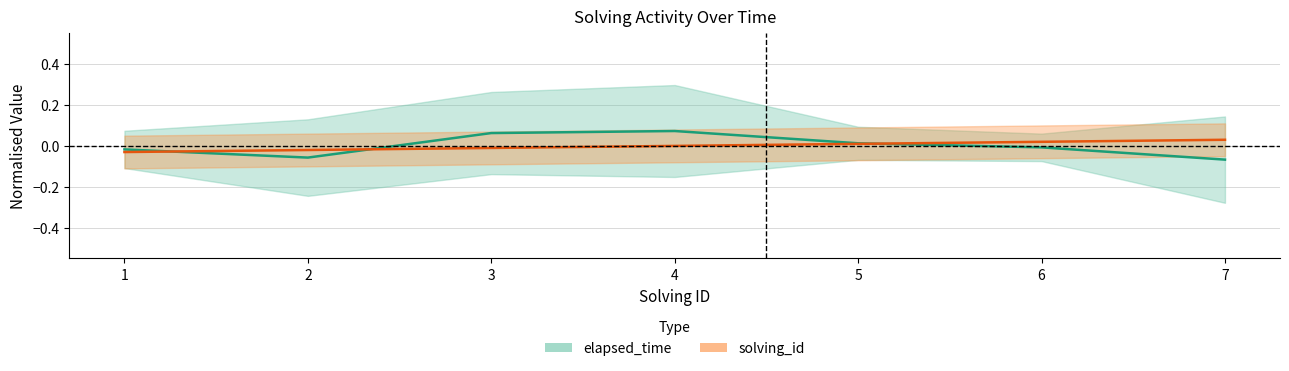

True or false: elapsed_time and solving_id intersect in this chart.

True